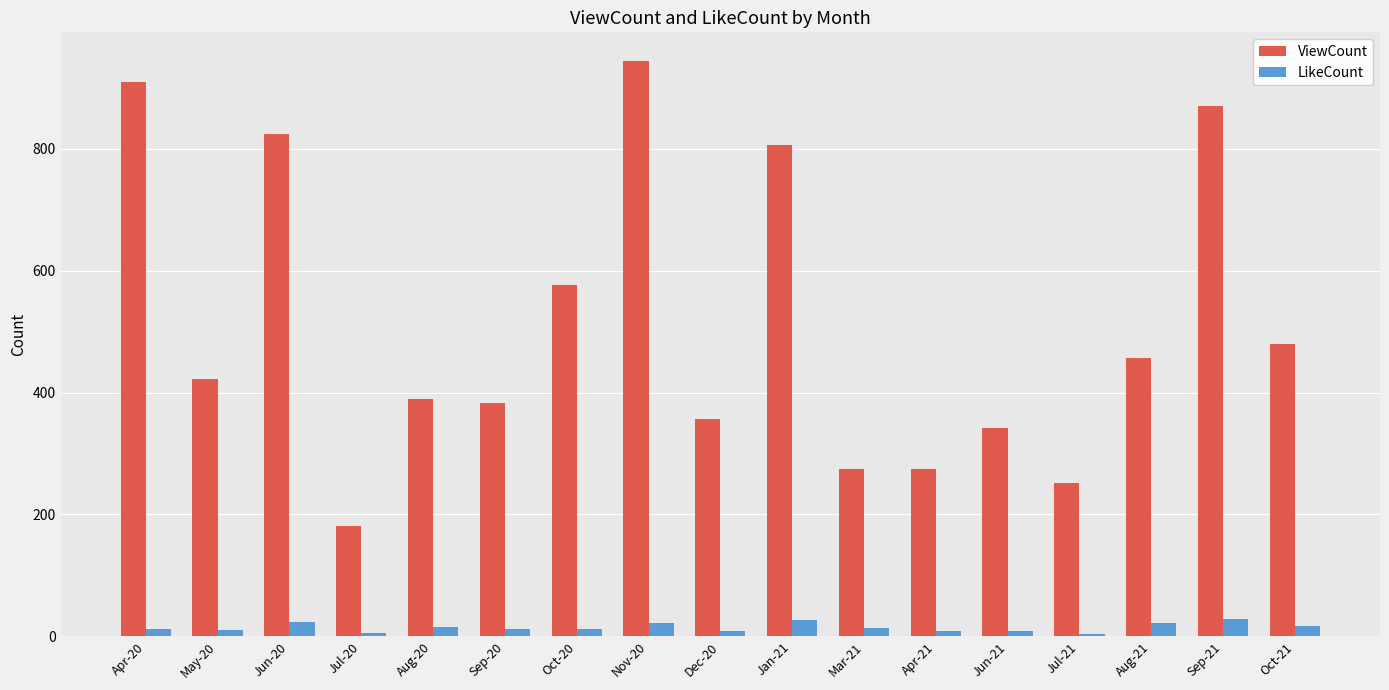

Count the number of categories in the chart.

17